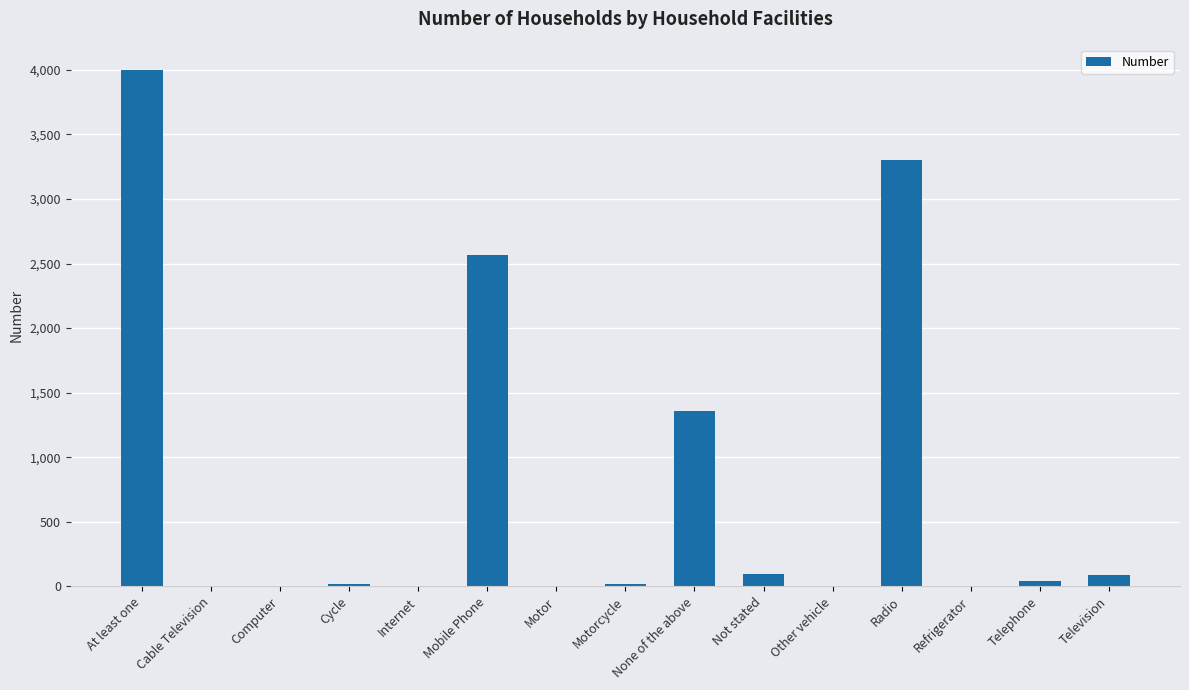

What is the greatest value displayed?

3996